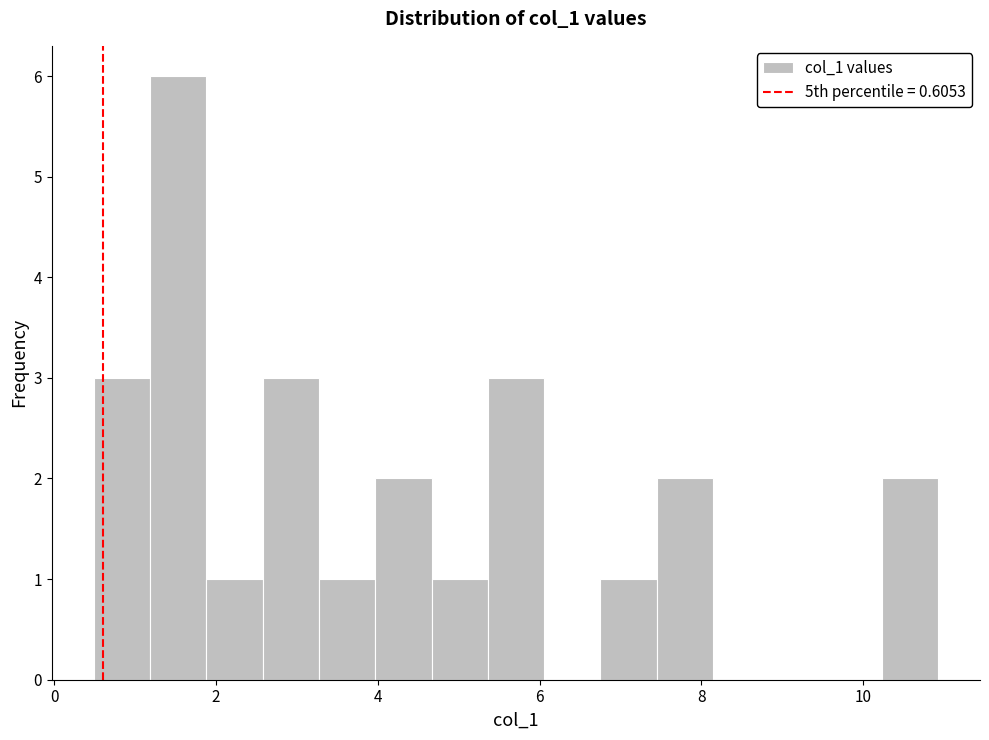

Around what value on the x-axis is the tallest bar? Give the approximate position of its centre, as read against the axis.

1.6